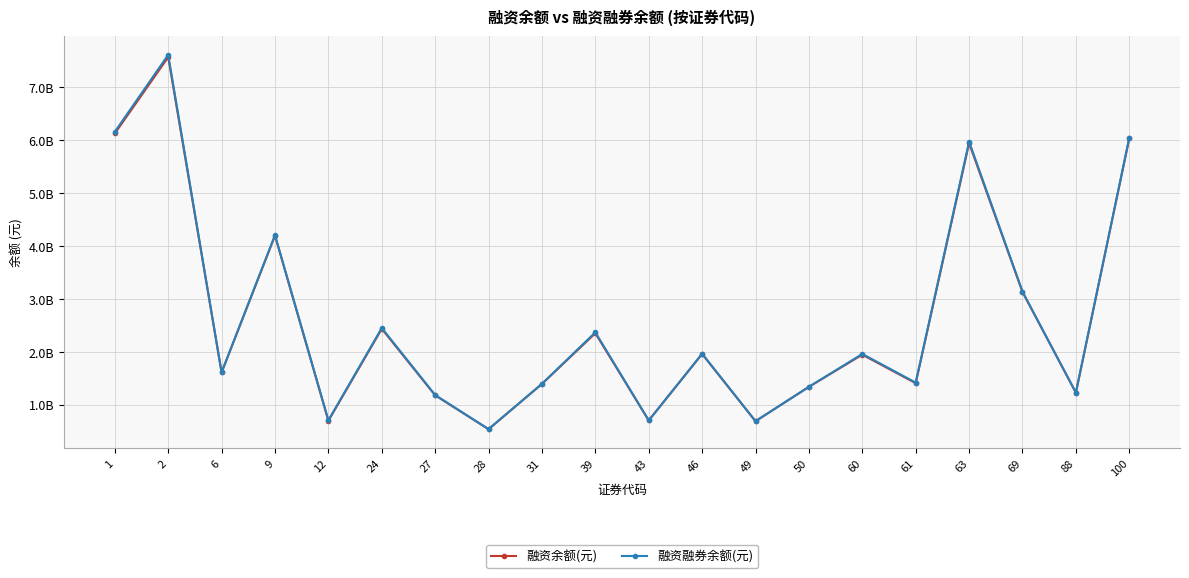

At which label does 融资余额(元) first exceed 1940915223?

1